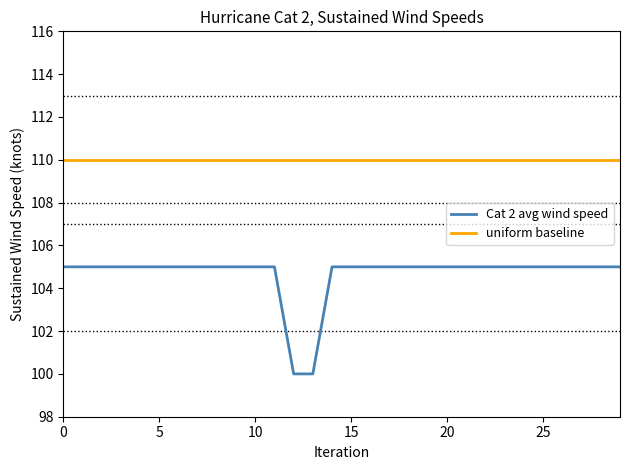

Which series has the largest total across all categories?

uniform baseline